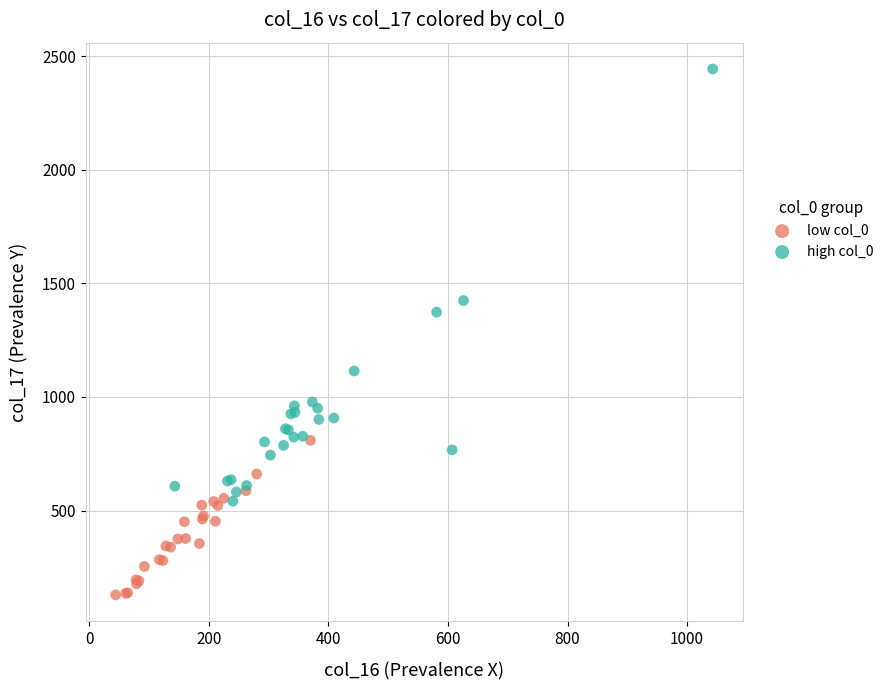

Which series contains the highest Y value?

high col_0